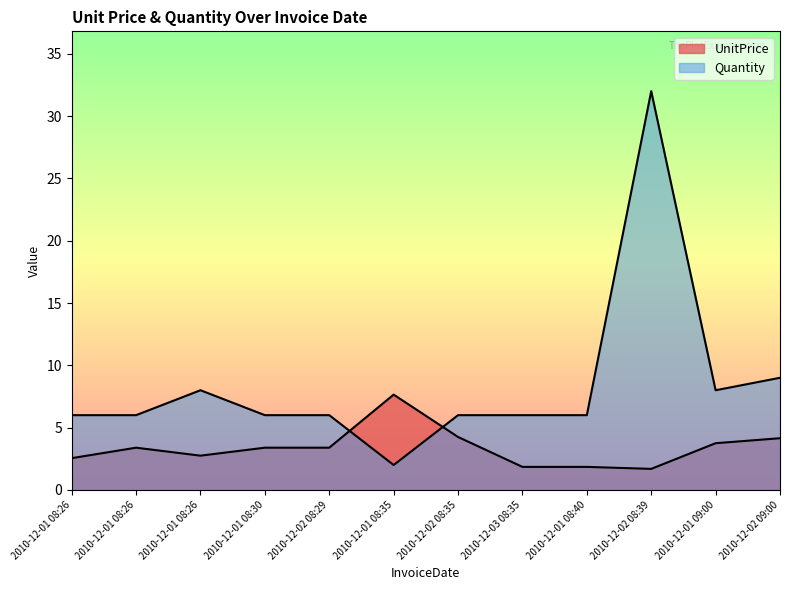

True or false: UnitPrice has more than 1 interior local peaks.

True